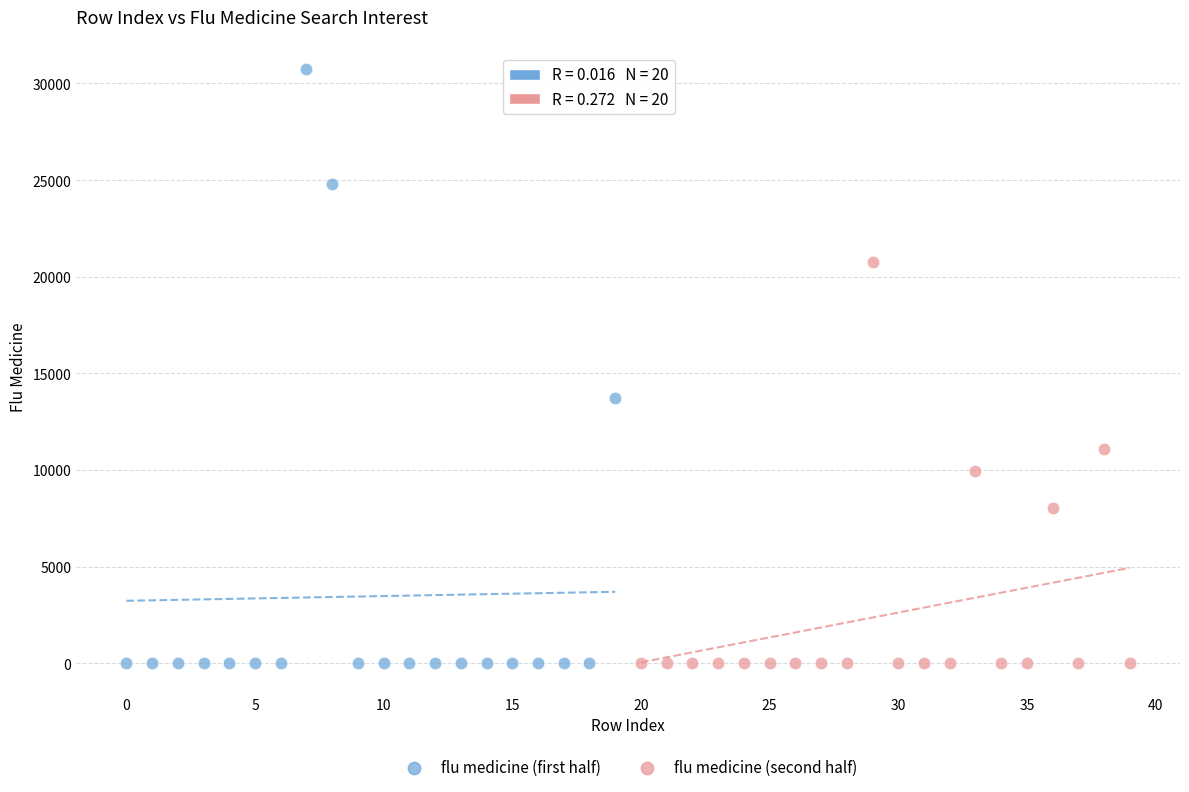

Which series has the widest spread of Y values?

flu medicine (first half)